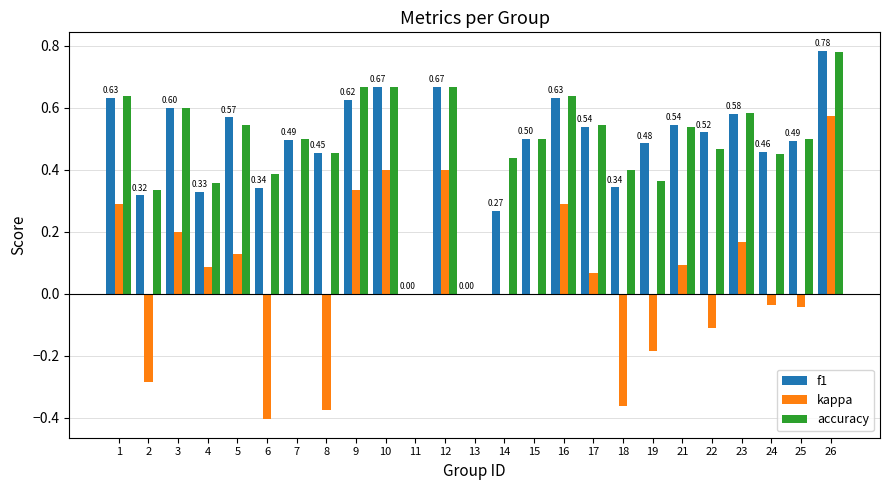

Between 17 and 23, which series saw the biggest shift?

kappa